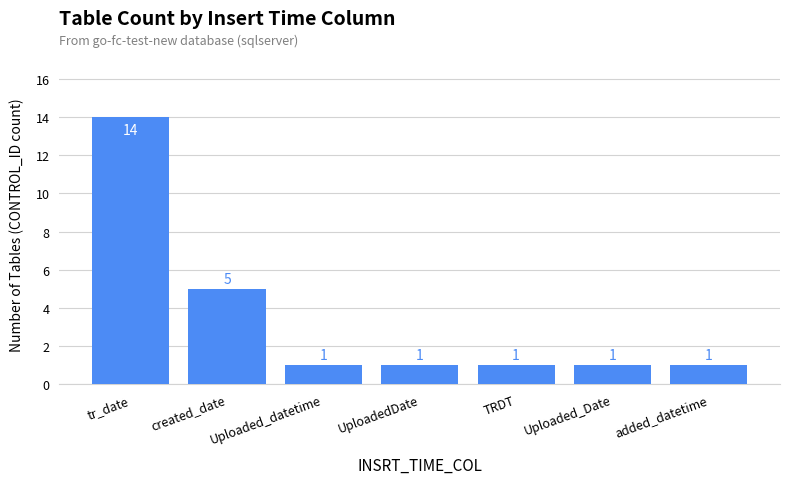

Approximately how many times larger is the value at UploadedDate compared to tr_date?

0.1